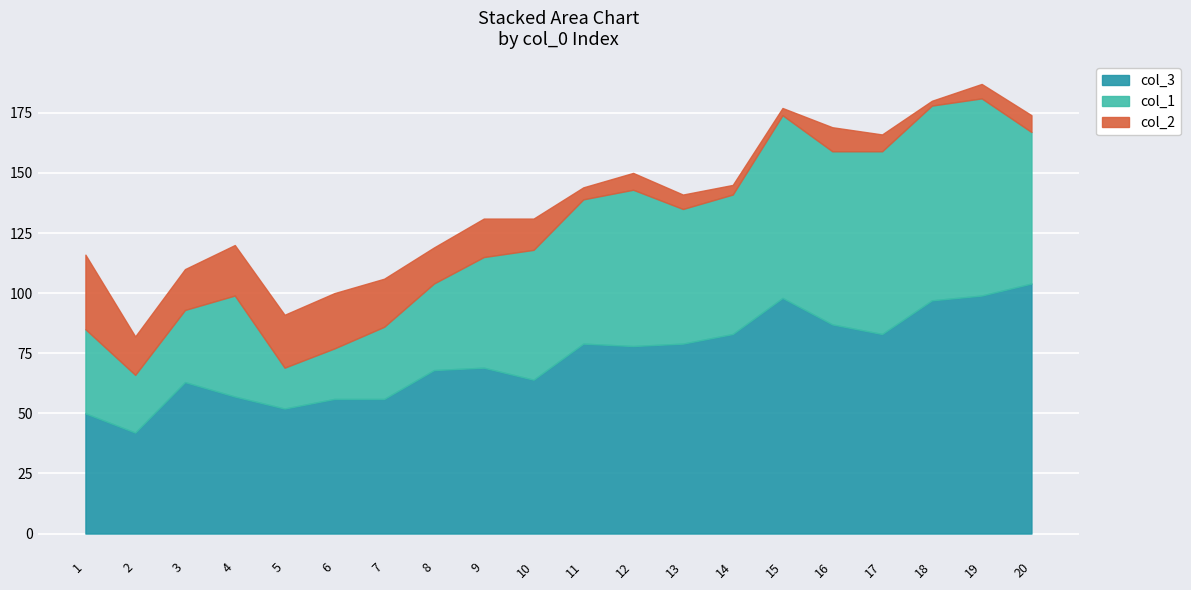

Between which two adjacent categories do col_2 and col_1 first intersect?

4 and 5